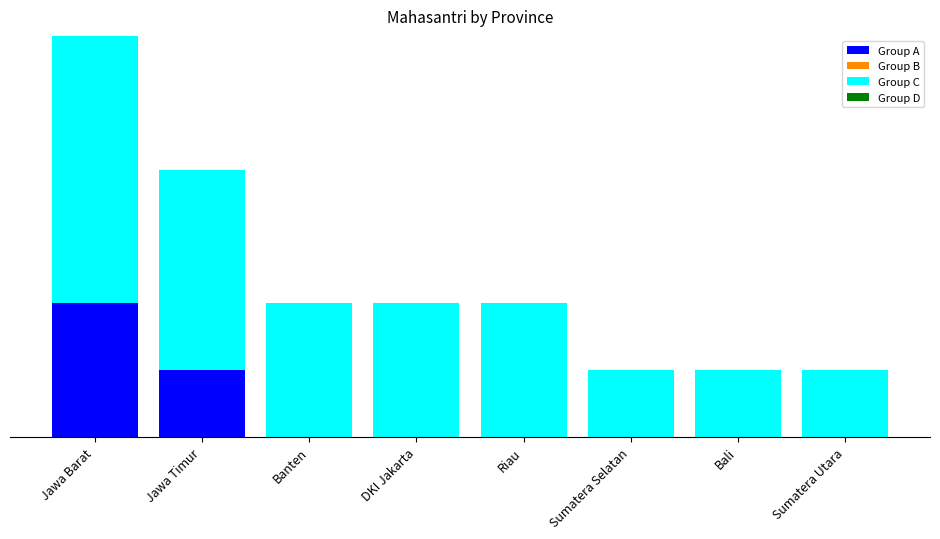

Does the chart contain stacked bars?

Yes